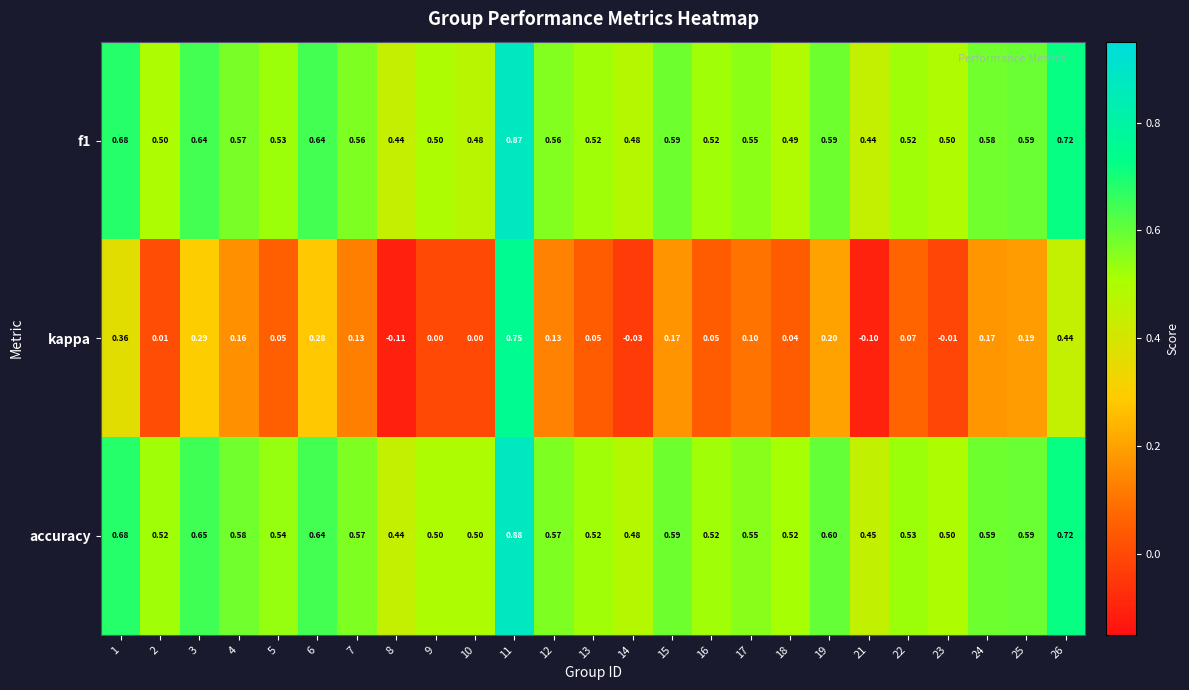

Which series has the largest range (max minus min)?

kappa